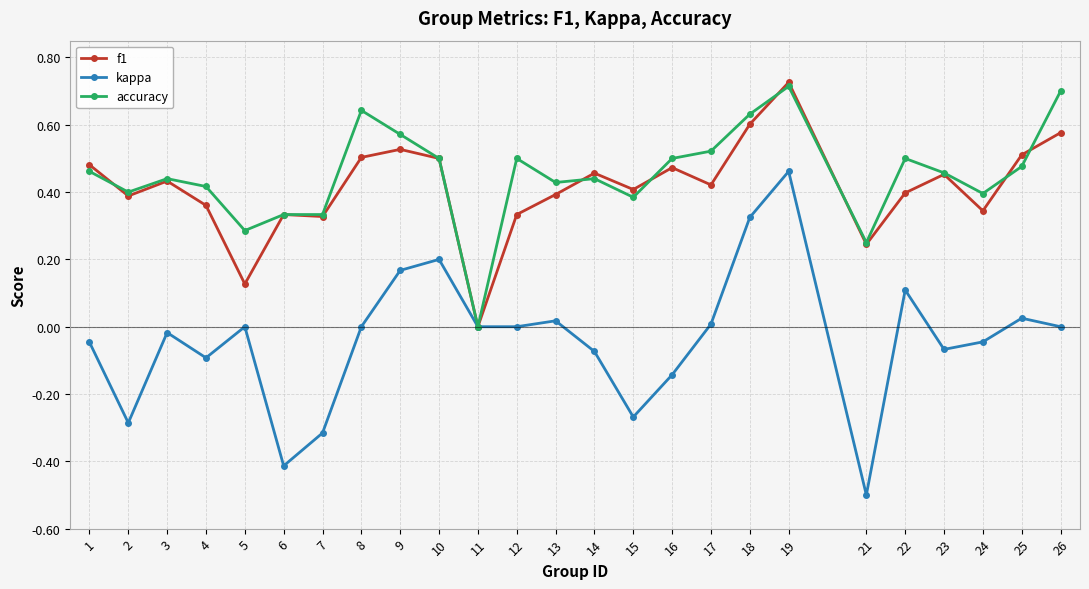

Count the accuracy values in the range 0 to 1.

25